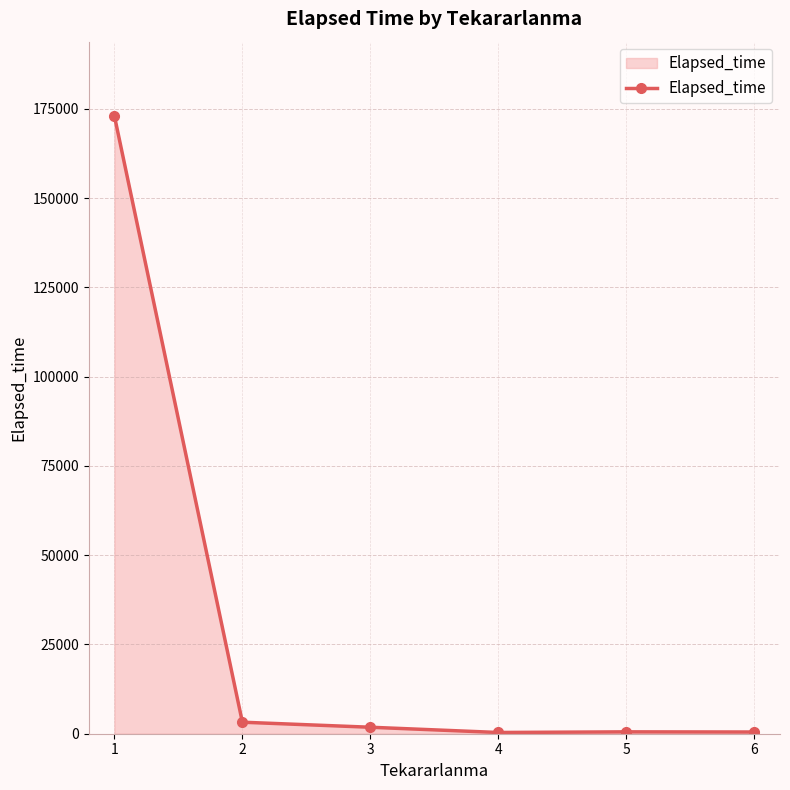

What is the value of the 5th point from the left?

525